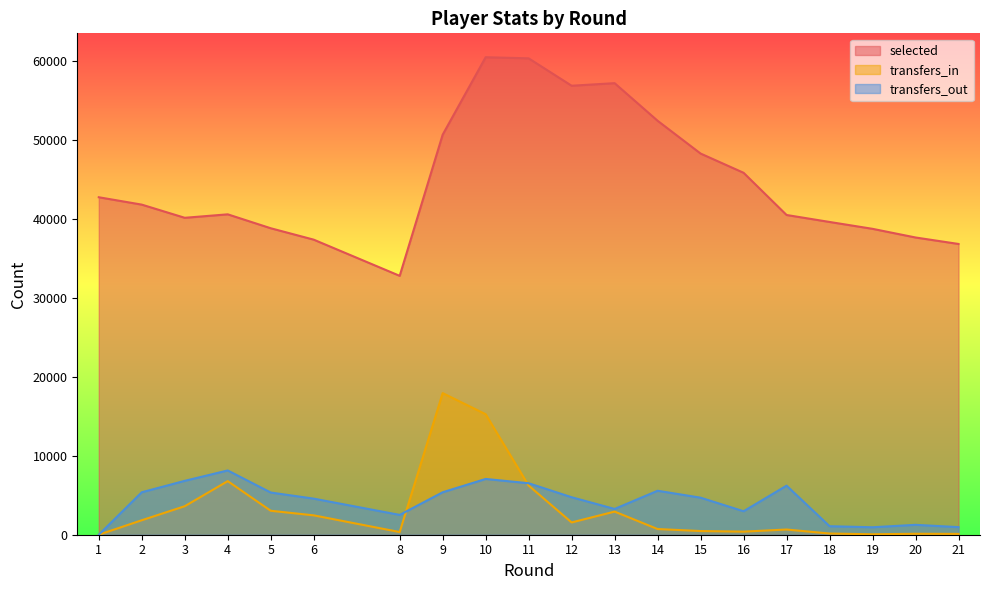

How many values in transfers_out are above zero?

19